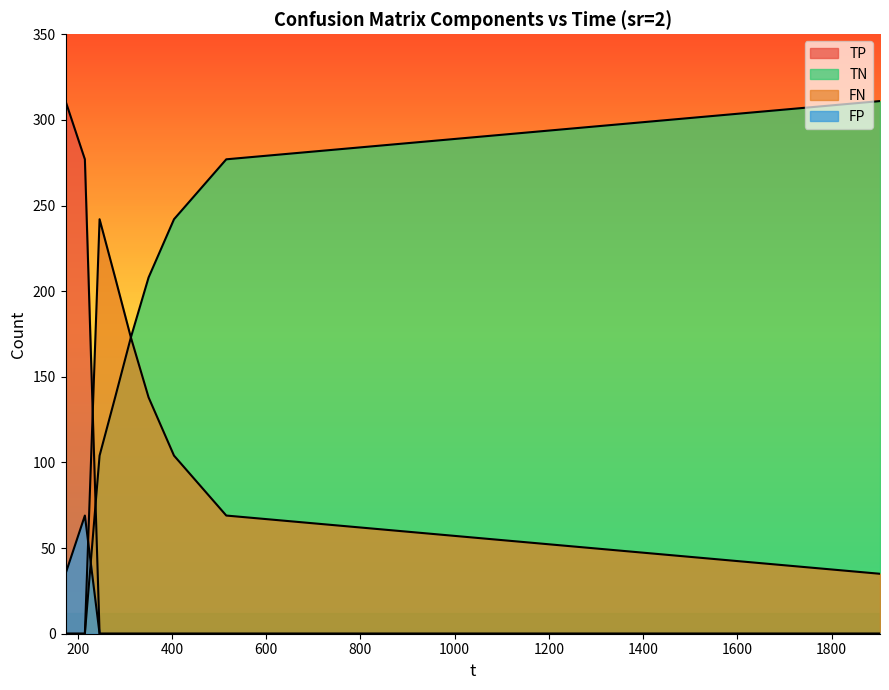

What are all the series names shown in the legend?

TP, TN, FN, FP